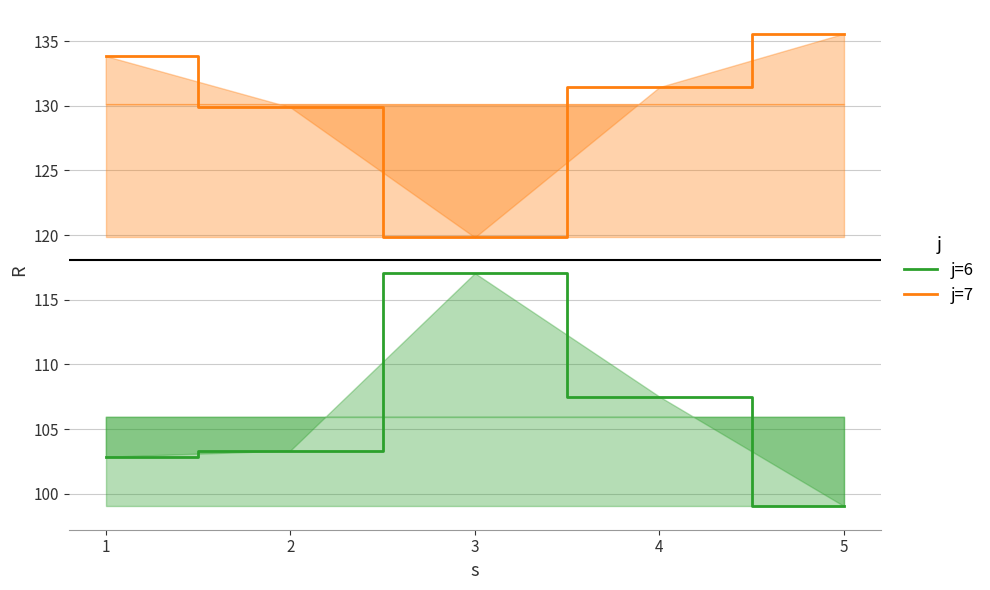

Which label corresponds to the largest value in the chart?

5